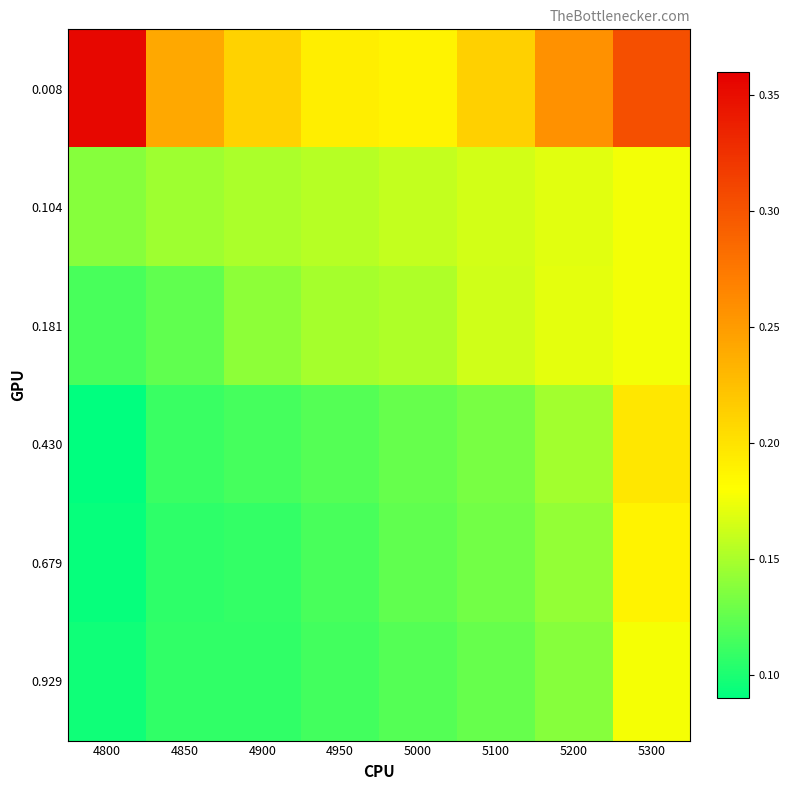

Reading left to right, transcribe all the data shown in this chart.

0.008: 4800=0.4	4850=0.2	4900=0.2	4950=0.2	5000=0.2	5100=0.2	5200=0.3	5300=0.3
0.104: 4800=0.1	4850=0.1	4900=0.2	4950=0.2	5000=0.2	5100=0.2	5200=0.2	5300=0.2
0.181: 4800=0.1	4850=0.1	4900=0.1	4950=0.1	5000=0.2	5100=0.2	5200=0.2	5300=0.2
0.430: 4800=0.1	4850=0.1	4900=0.1	4950=0.1	5000=0.1	5100=0.1	5200=0.1	5300=0.2
0.679: 4800=0.1	4850=0.1	4900=0.1	4950=0.1	5000=0.1	5100=0.1	5200=0.1	5300=0.2
0.929: 4800=0.1	4850=0.1	4900=0.1	4950=0.1	5000=0.1	5100=0.1	5200=0.1	5300=0.2